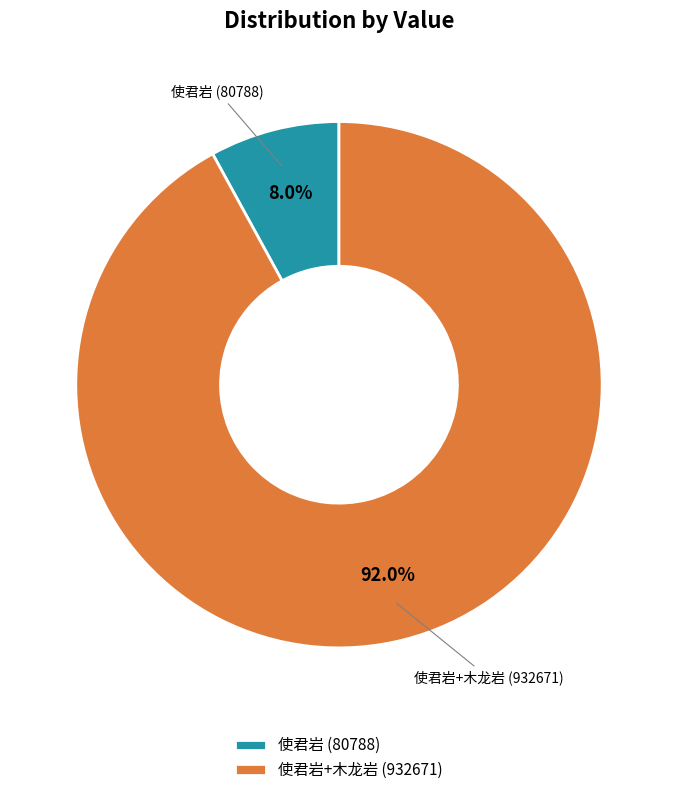

Do 使君岩 (80788) and 使君岩+木龙岩 (932671) together represent more than half of the pie?

Yes